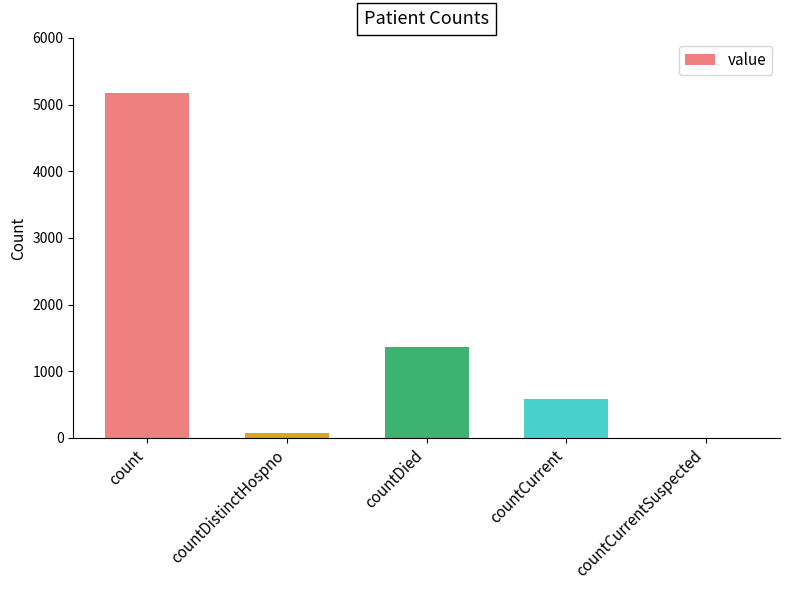

Where is the data nearest to the value 2589?

countDied